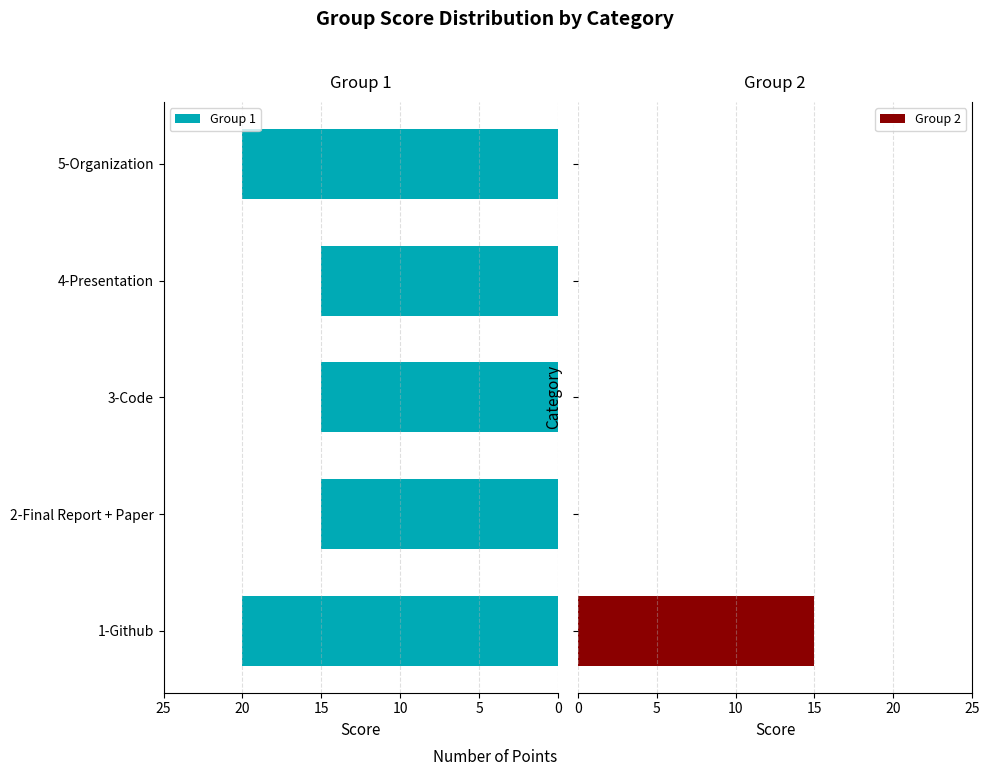

What is the value of the Group 1 bar at the 5th from the left?

20